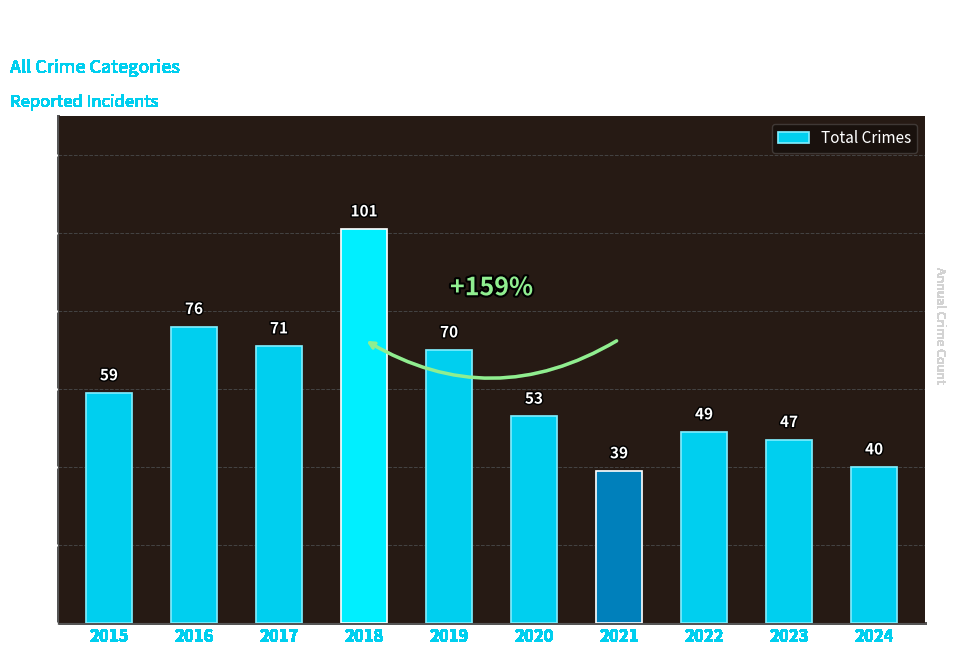

The chart shows a value of 101 at 2018. True or false?

True